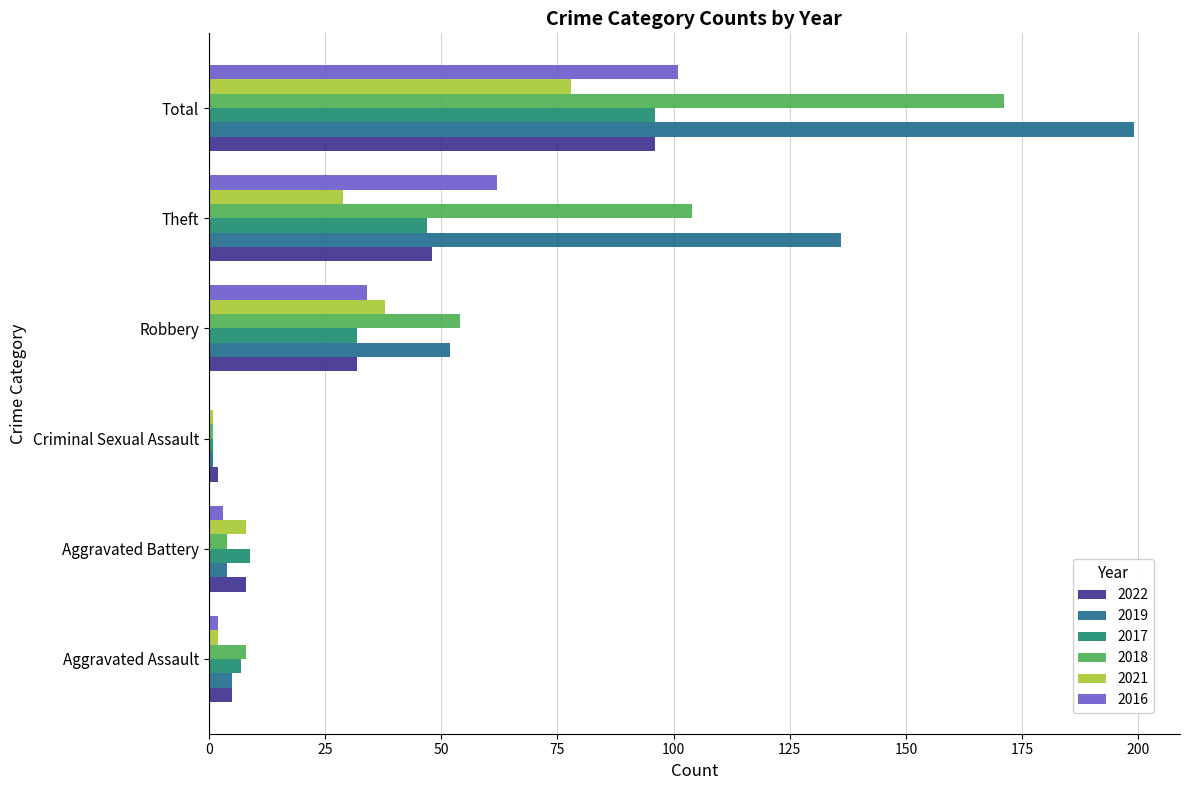

Where is 2018 nearest to the value 86?

Theft